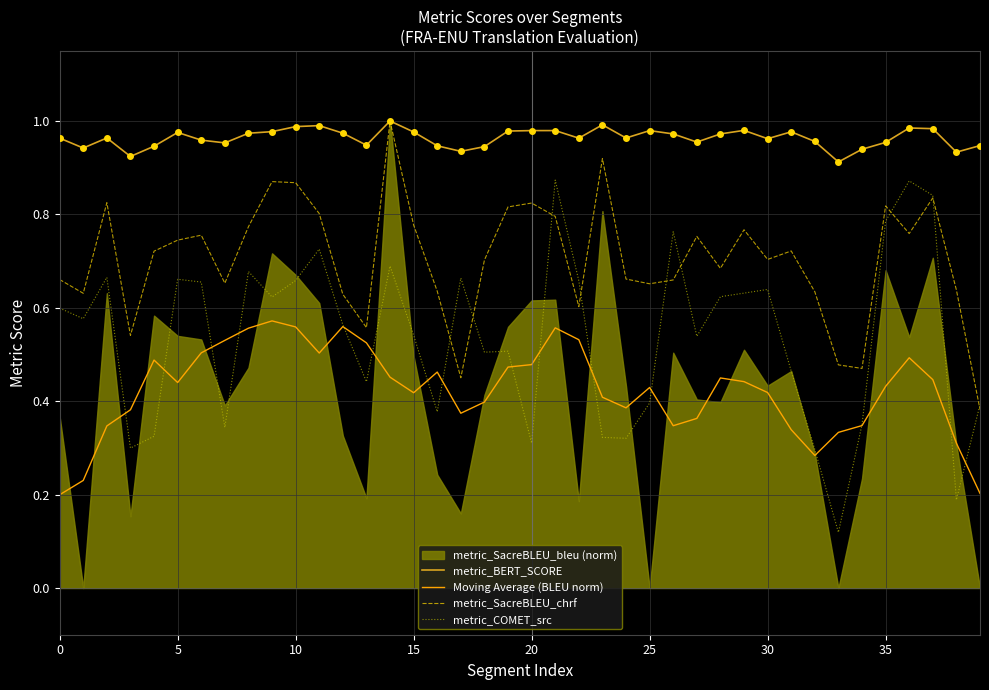

True or false: metric_BERT_SCORE and Moving Average (BLEU norm) cross at least once.

False